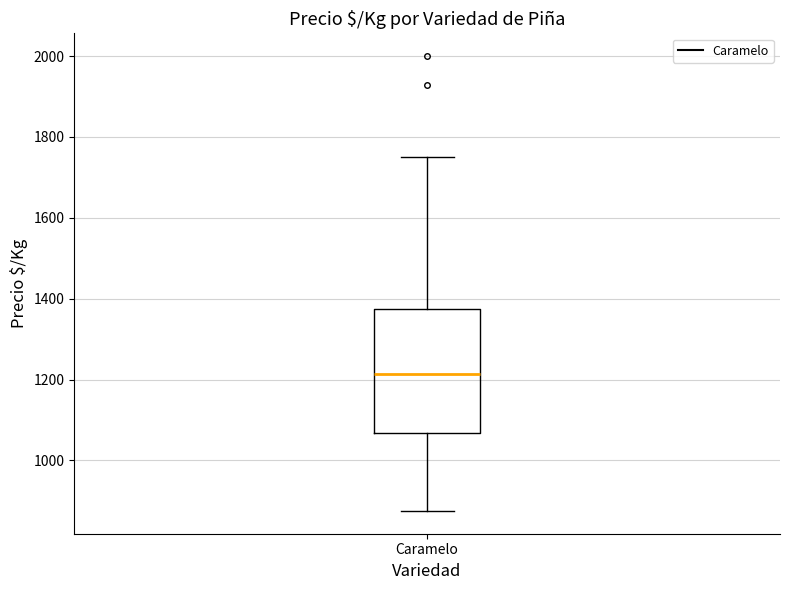

Read this box plot against the y-axis: the position of the median line, the range covered by the box, and the ends of both whiskers. The values are not printed on the chart, so give them approximately, as read against the axis.

median 1220, box 1060 to 1380, whiskers 880 to 1760